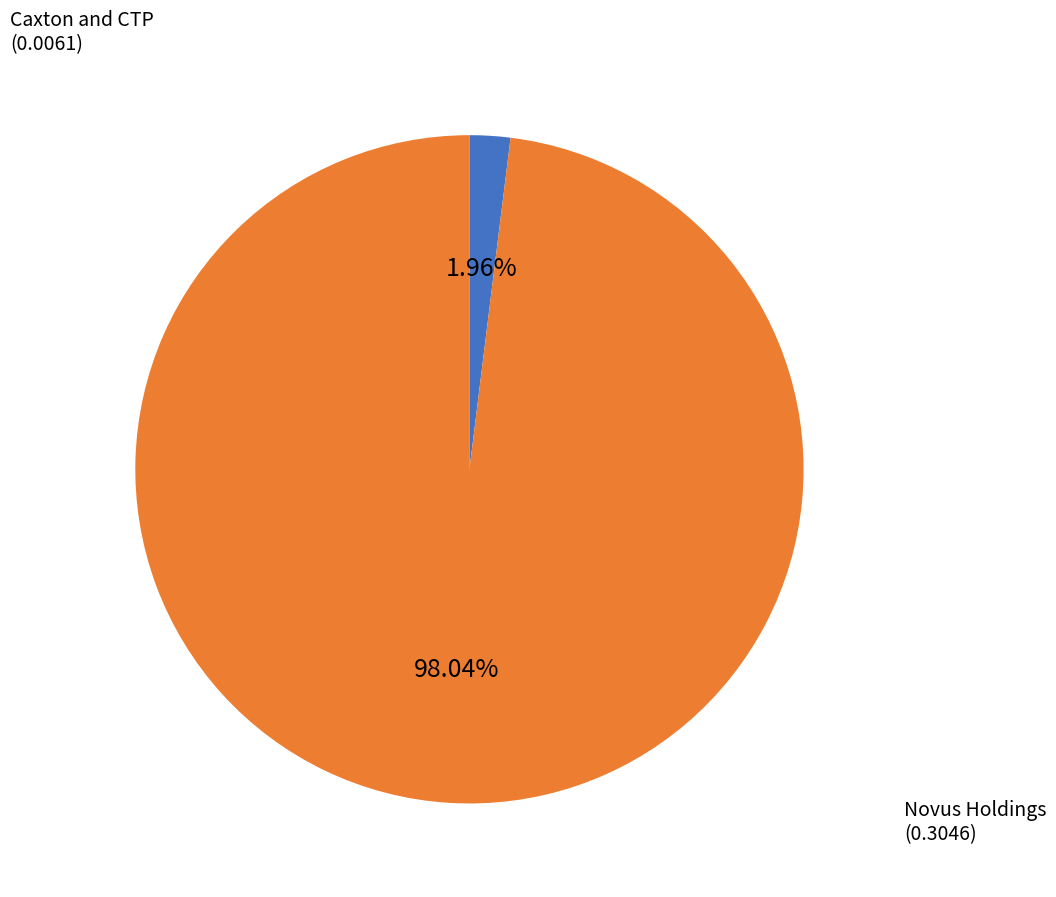

Is there a majority slice in this chart?

Yes